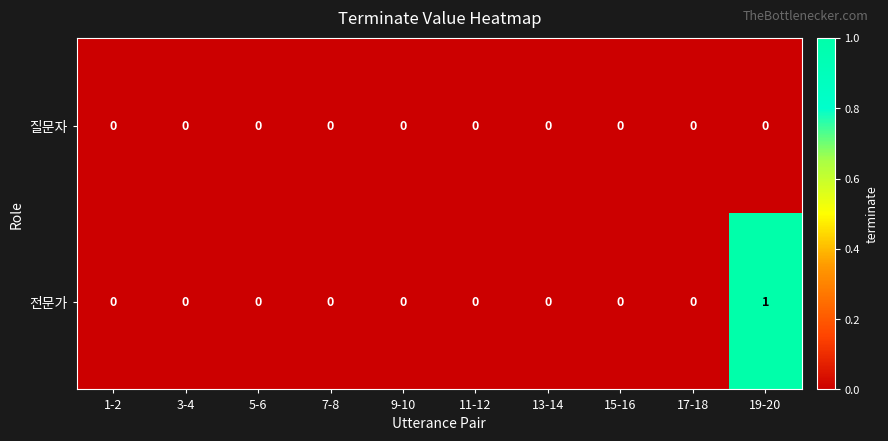

True or false: 질문자 has a value of 0 at 5-6.

True